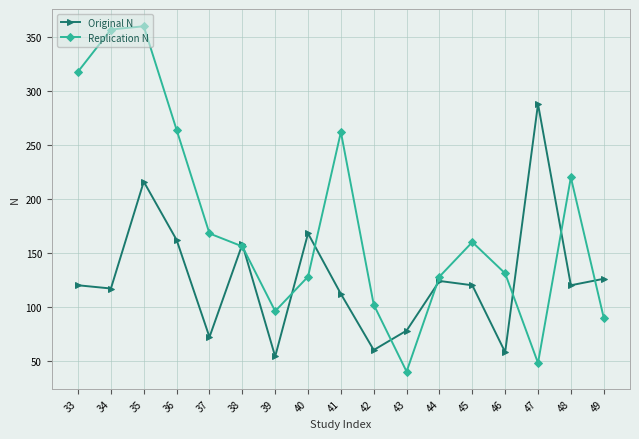

Reading right to left, extract all data points from this chart.

Original N: 49=126	48=120	47=288	46=58	45=120	44=124	43=78	42=60	41=112	40=168	39=54	38=158	37=72	36=162	35=216	34=117	33=120
Replication N: 49=90	48=220	47=48	46=131	45=160	44=128	43=40	42=102	41=262	40=128	39=96	38=156	37=168	36=264	35=360	34=357	33=318